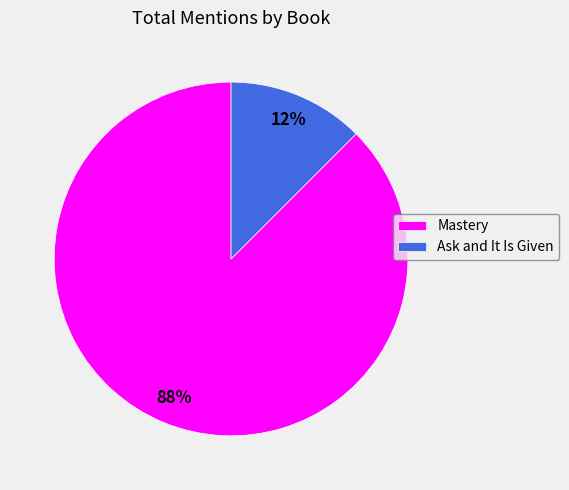

To the nearest percent, what is the average slice percentage?

50%